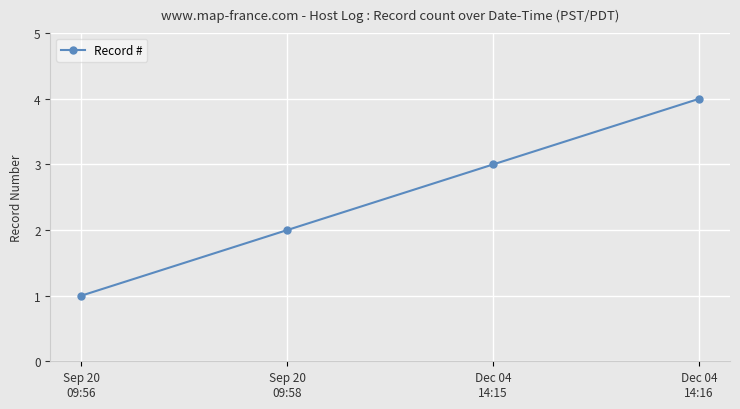

List the labels in order of value, largest first.

Dec 04
14:16, Dec 04
14:15, Sep 20
09:58, Sep 20
09:56